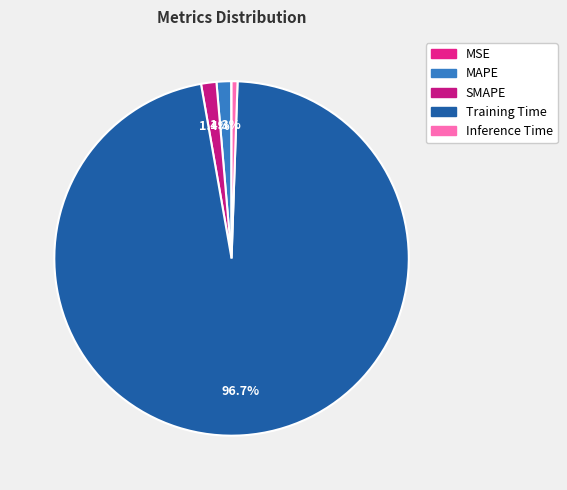

Which slice is the largest?

Training Time